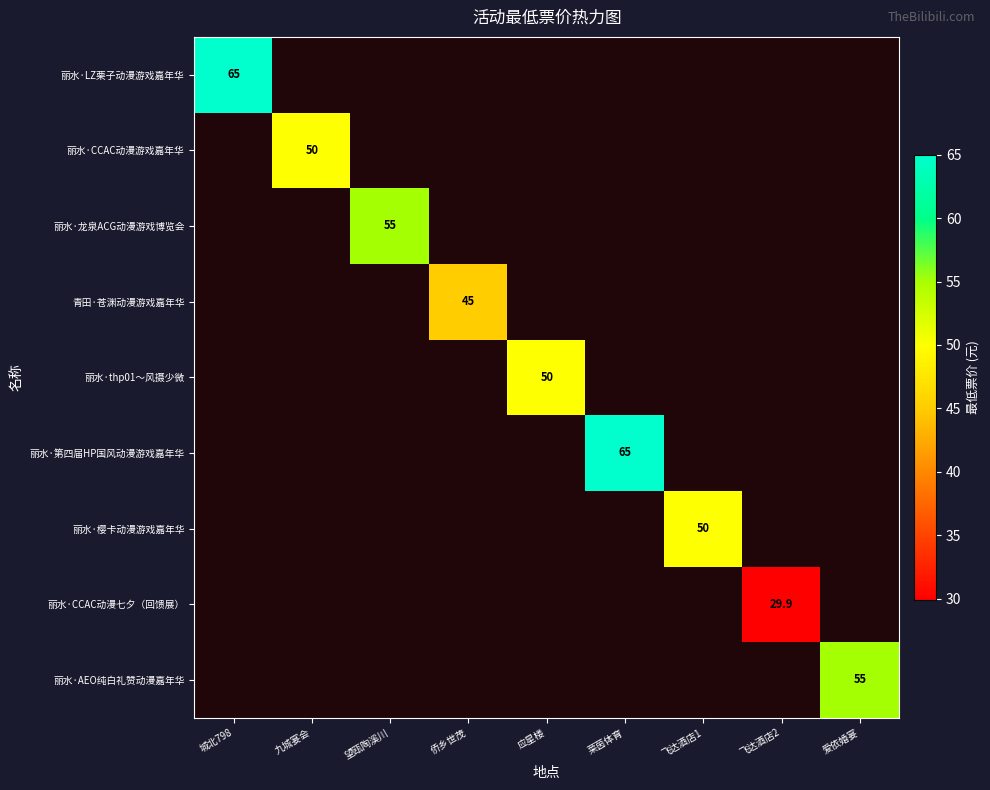

How many values in 丽水·CCAC动漫游戏嘉年华 are above zero?

1